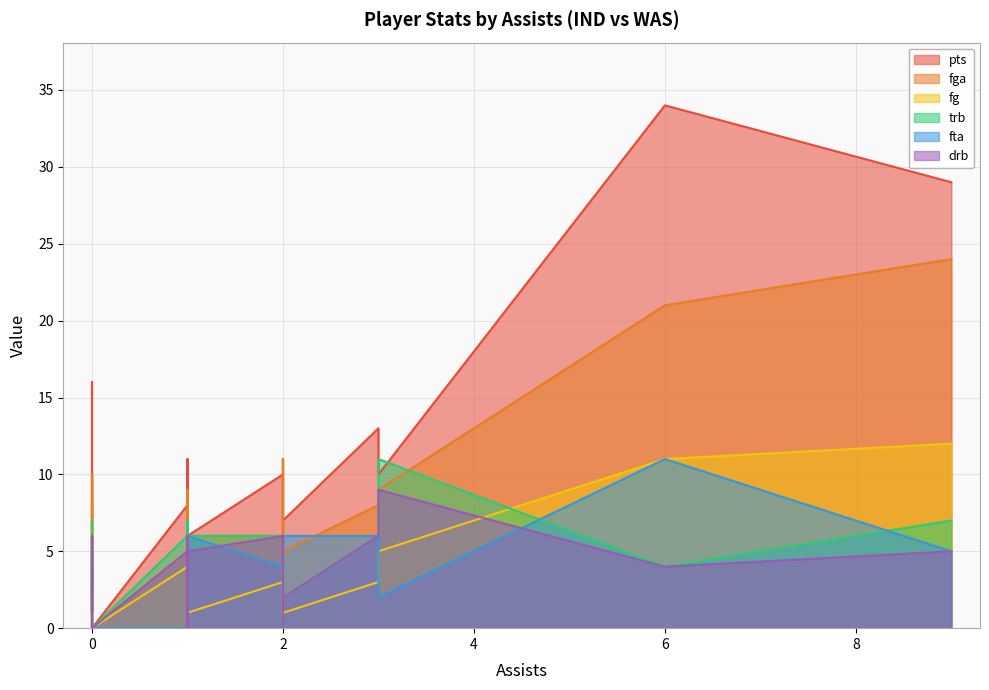

What are all the series names shown in the legend?

pts, fga, fg, trb, fta, drb